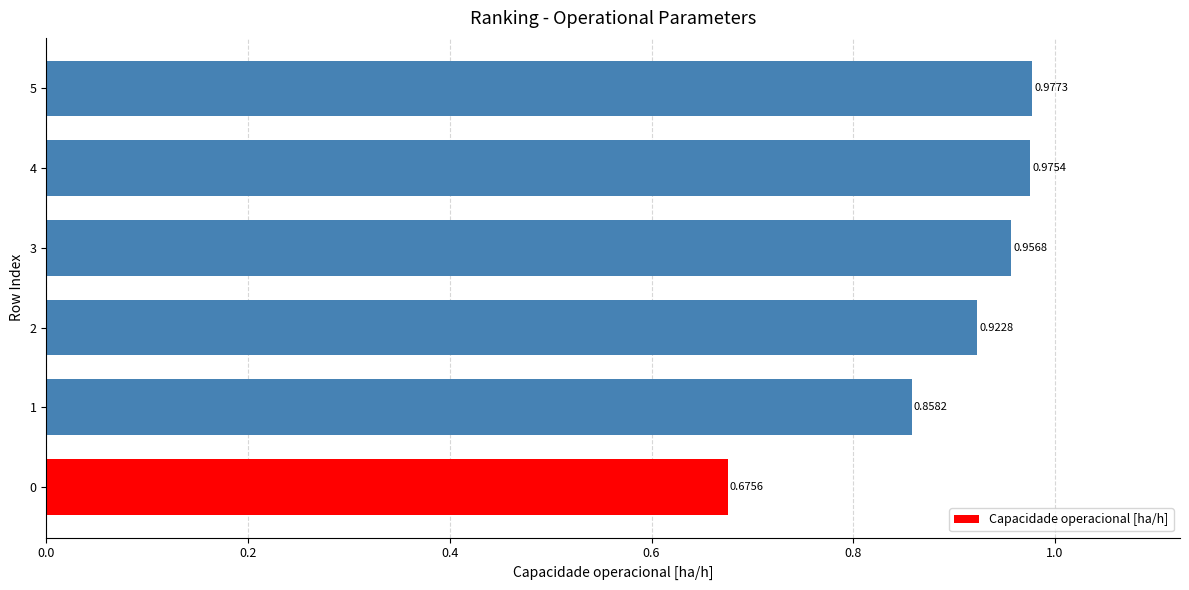

What is the difference between the values at 0 and 5?

0.3